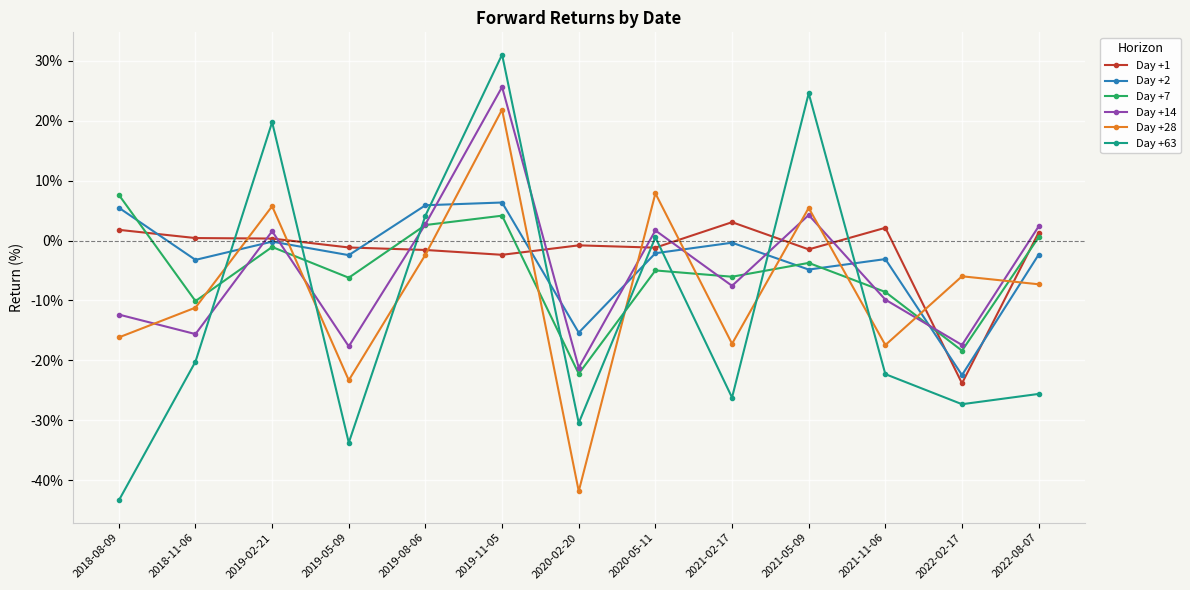

How many data points in Day +28 are less than -7?

7